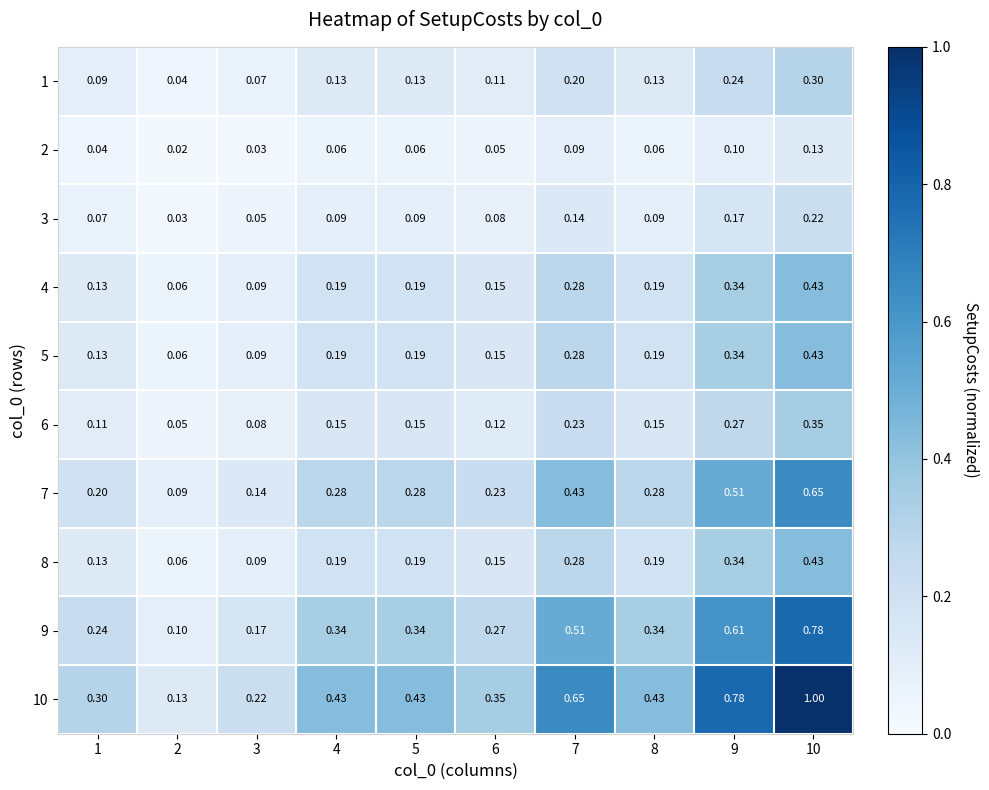

Is the value of 3 at 4 greater than the value of 7 at 6?

No